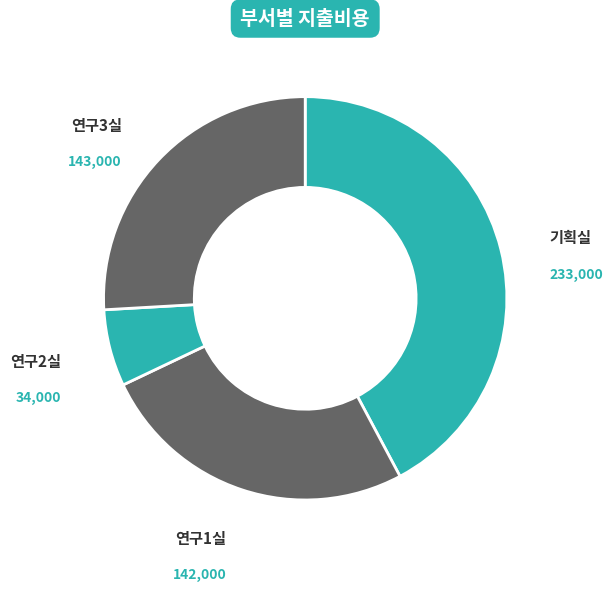

Which slice is the largest?

기획실